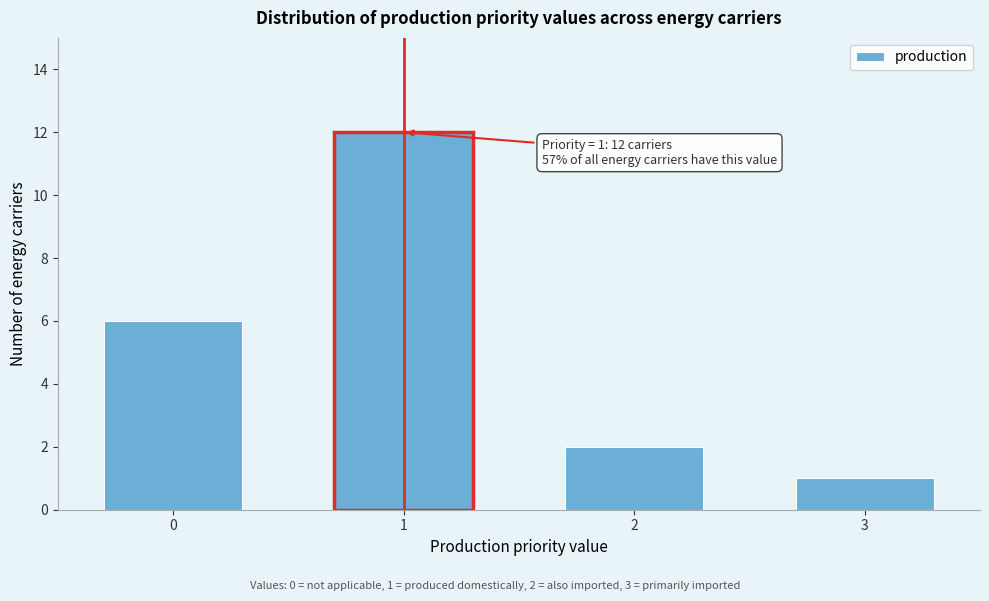

Reading left to right, transcribe all the data shown in this chart.

0=6	1=12	2=2	3=1